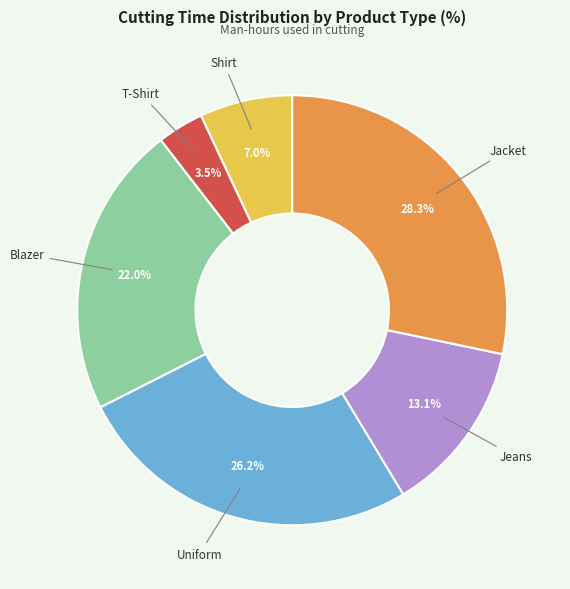

Is there any slice that represents more than half of the pie?

No